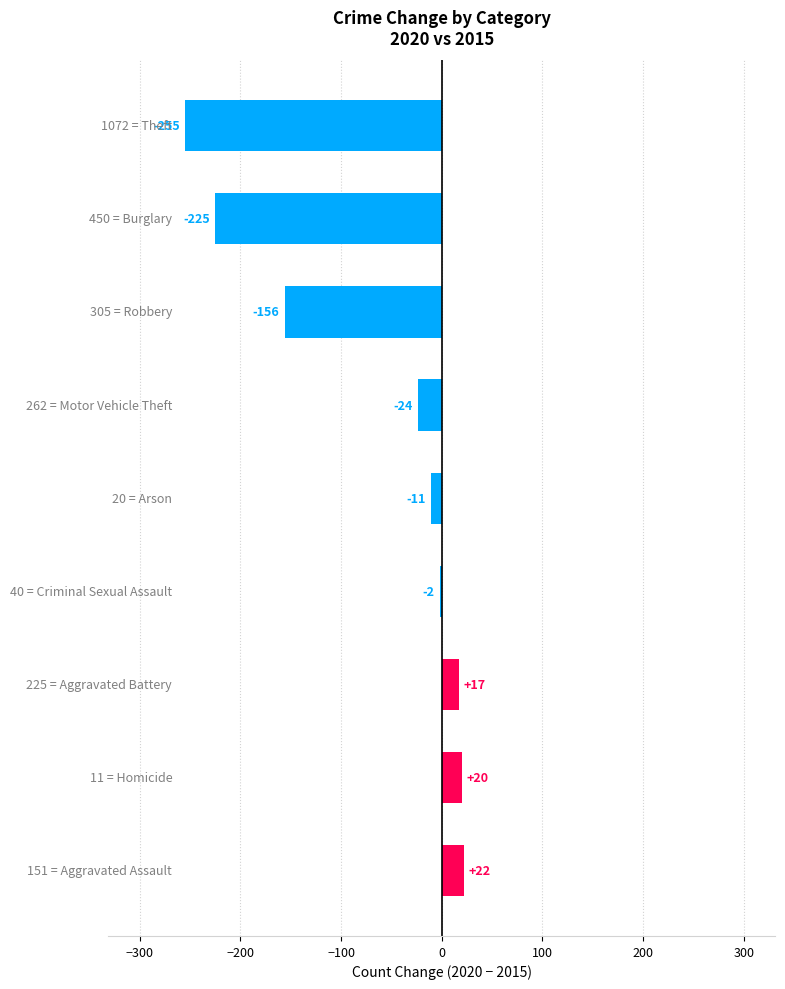

What is the maximum value shown in the chart?

22